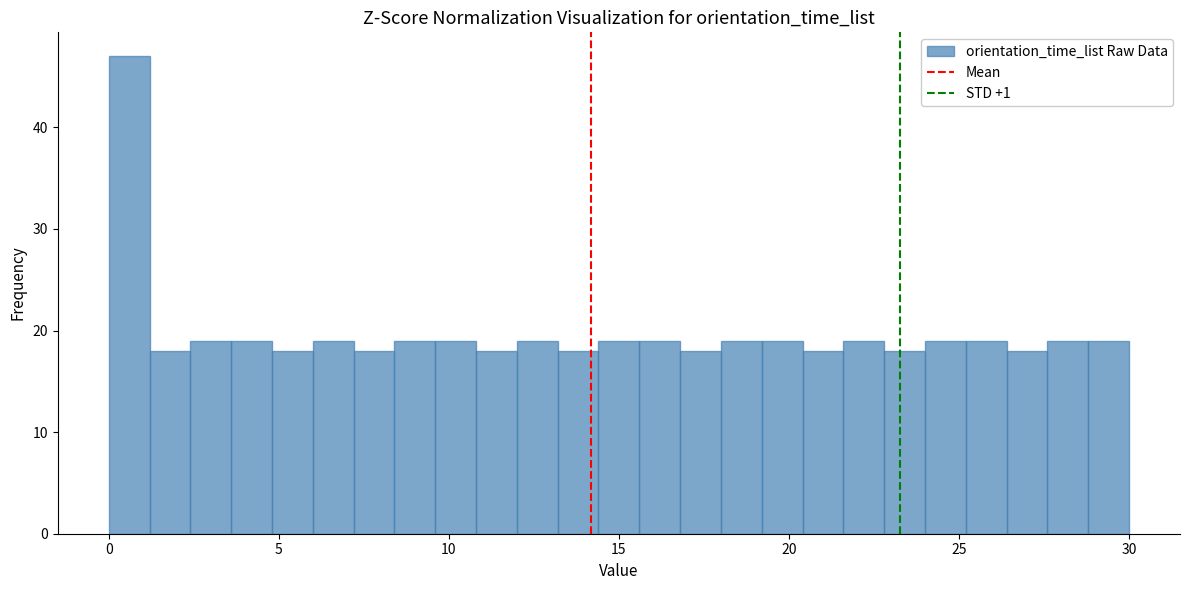

Around what value on the x-axis is the tallest bar? Give the approximate position of its centre, as read against the axis.

0.5